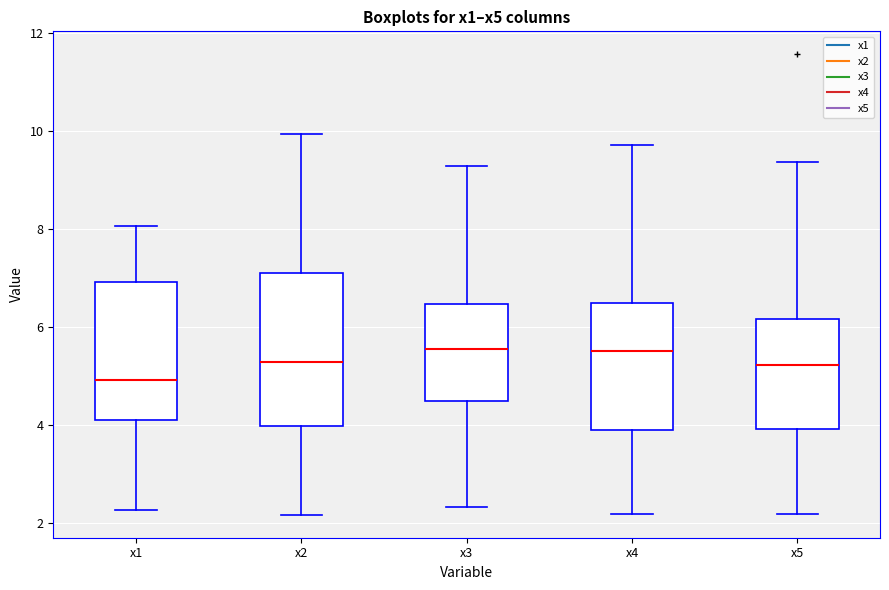

Where is the lower edge of the box for x1 on the y-axis? The values are not printed on the chart, so give them approximately, as read against the axis.

4.0